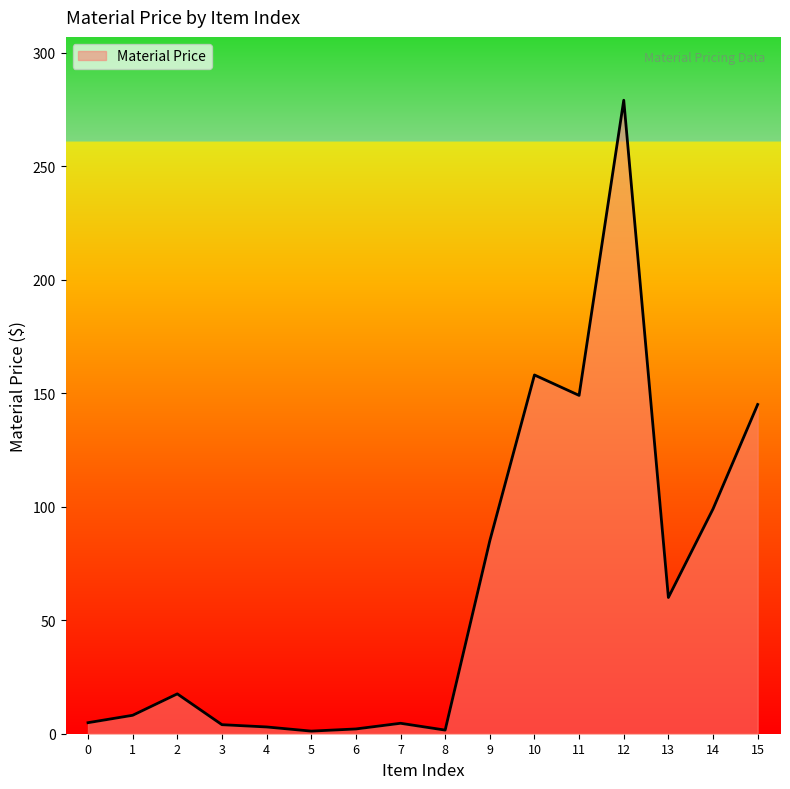

True or false: the data shows 73.6 at 10.

False